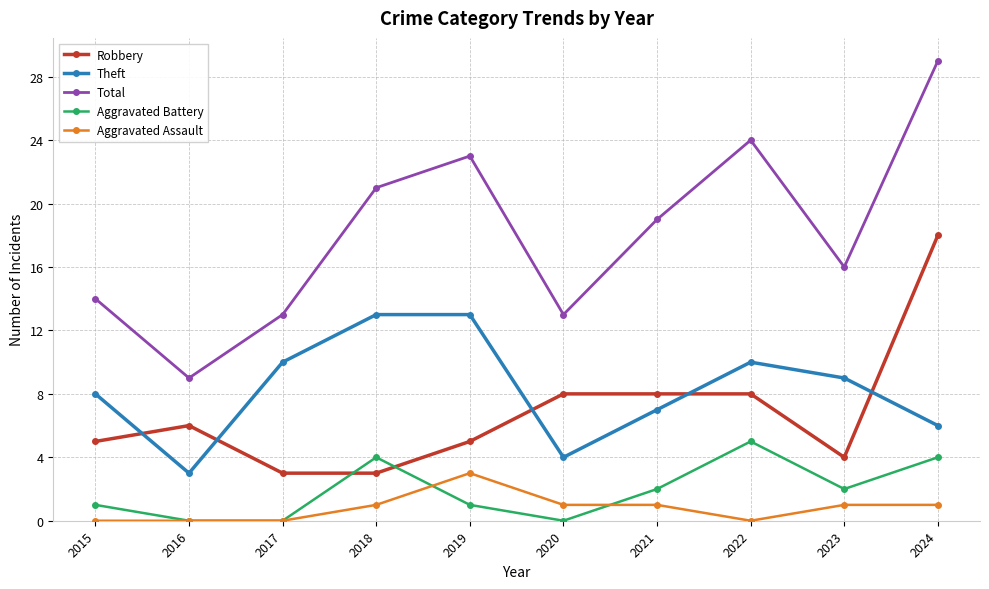

The Aggravated Assault series shows 2 at 2024. True or false?

False